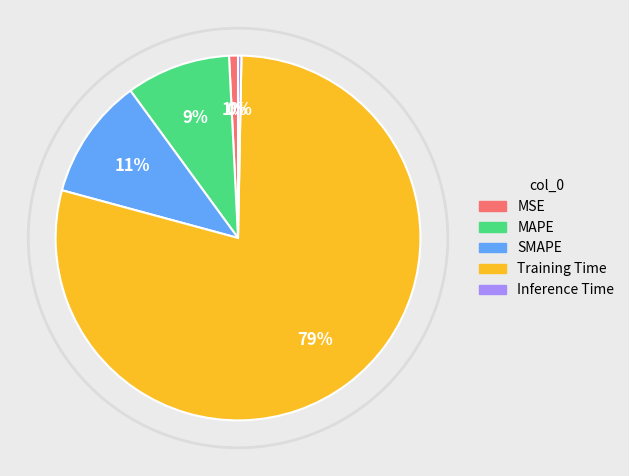

Which category has the biggest portion of the pie?

Training Time